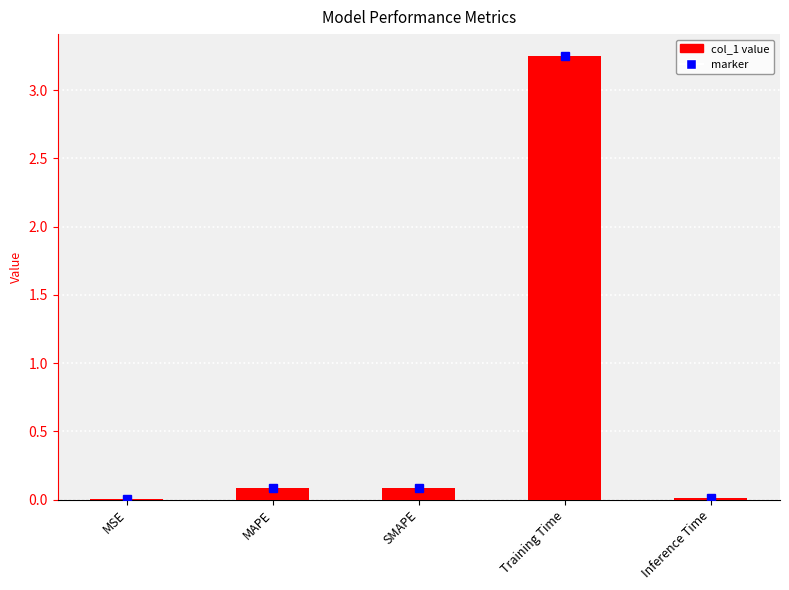

The value at Inference Time is 0.0. True or false?

True